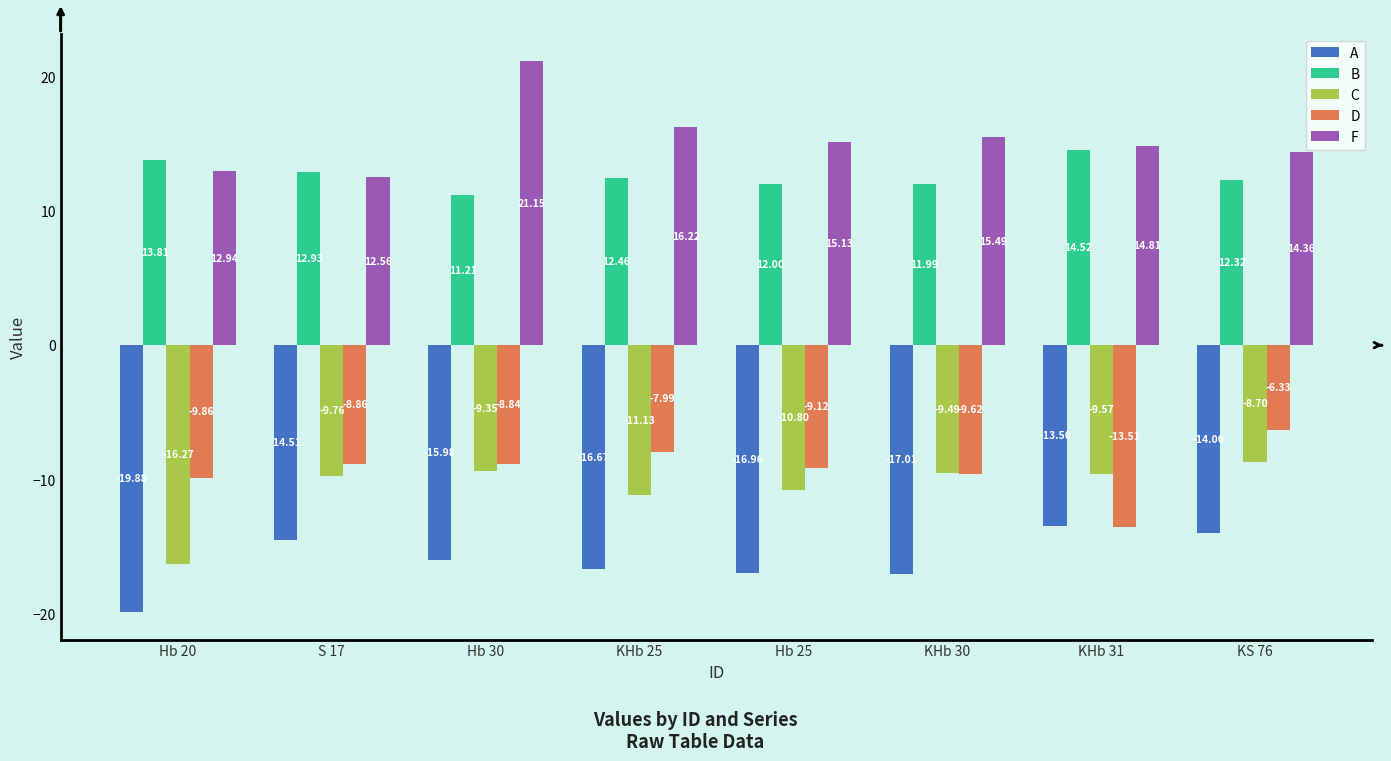

What is the difference between the highest and lowest values at KHb 30?

32.5